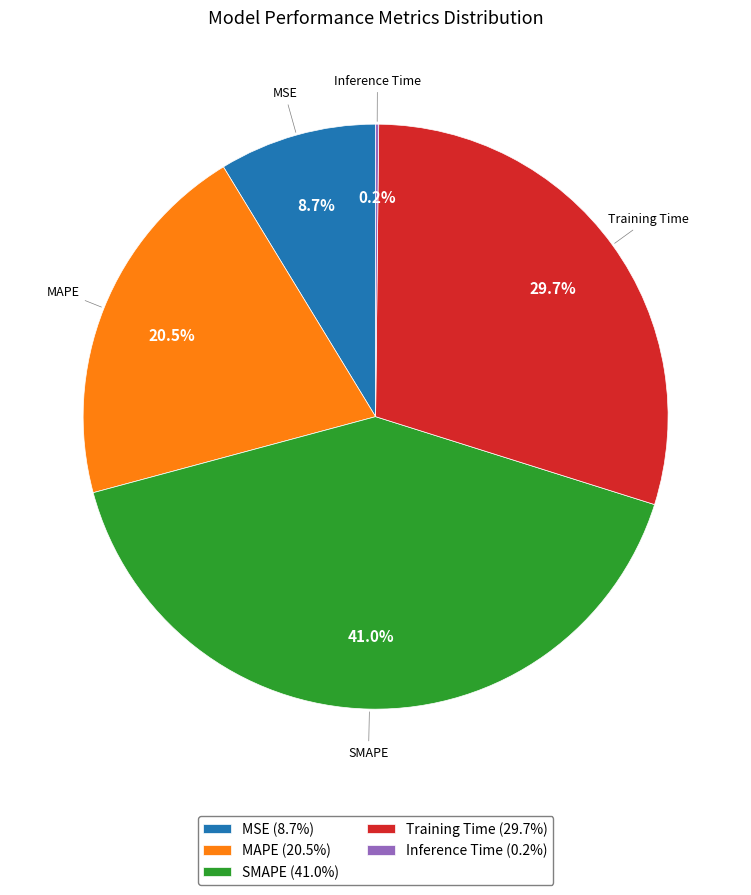

Is there a majority slice in this chart?

No